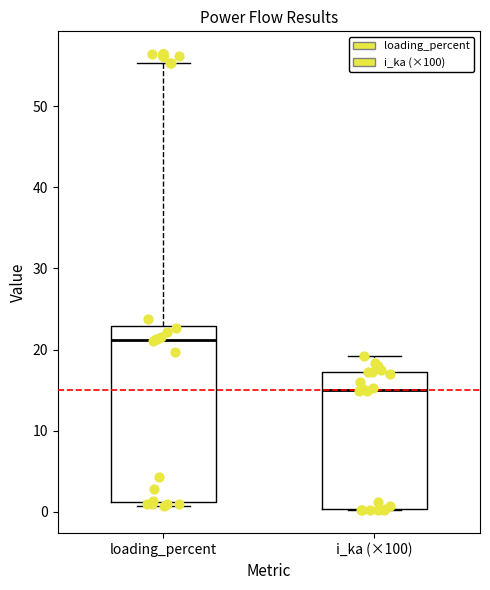

Reading left to right, read every box against the y-axis: the position of its median line, the range the box covers, and the ends of its whiskers. The values are not printed on the chart, so give them approximately, as read against the axis.

loading_percent: median 21, box 1 to 23, whiskers 1 (just below the box's lower edge) to 55
i_ka (×100): median 15, box 0 to 17, whiskers 0 to 19